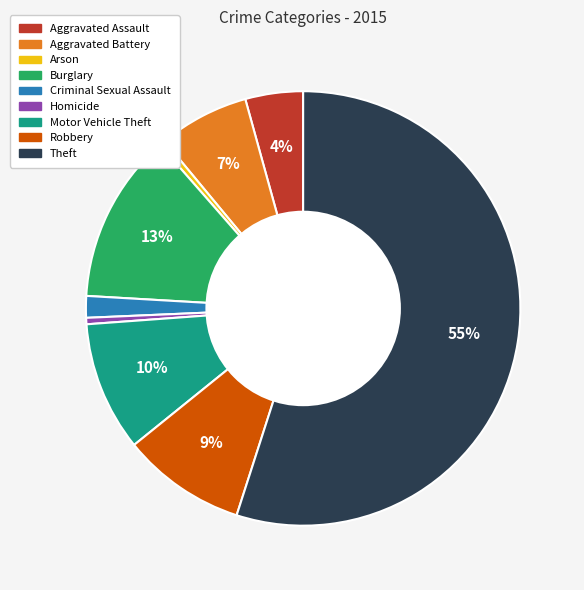

Which category accounts for the majority?

Theft